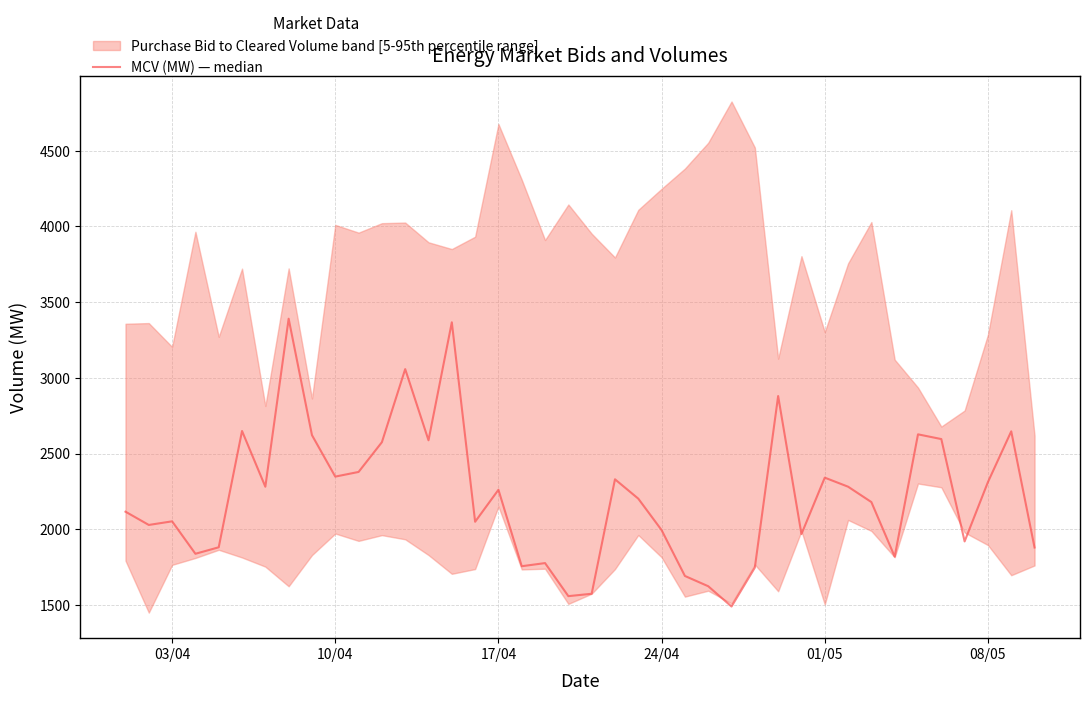

The chart shows a value of 536.6 at 10/04. True or false?

False